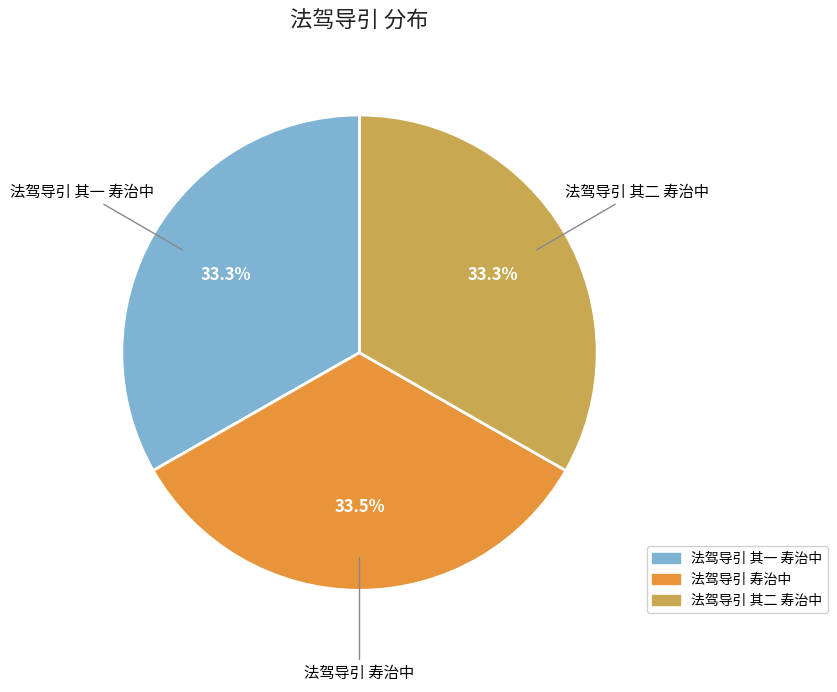

How many slices are in this pie chart?

3